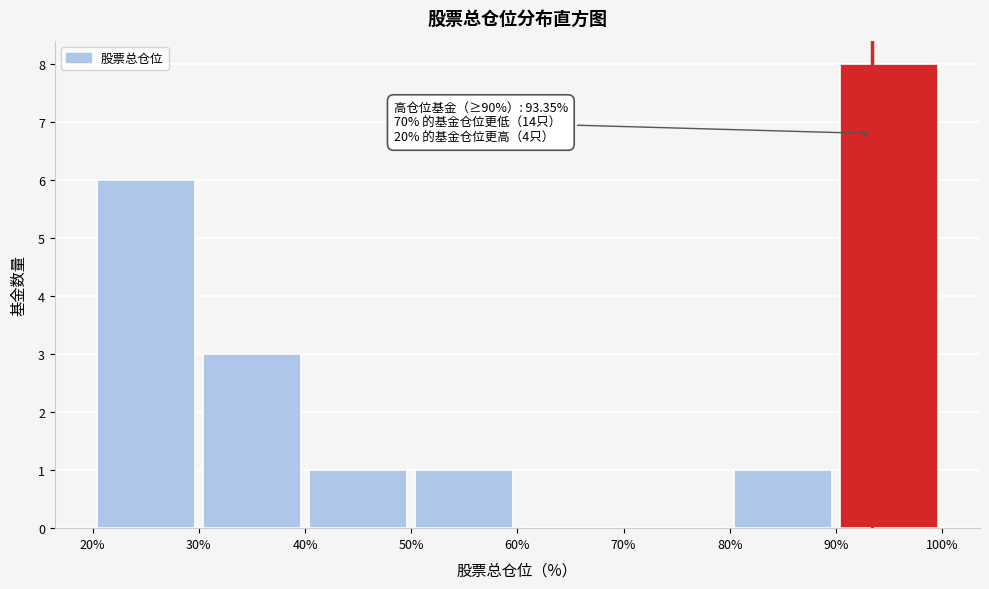

Which range on the x-axis has the tallest bar?

90% to 100%